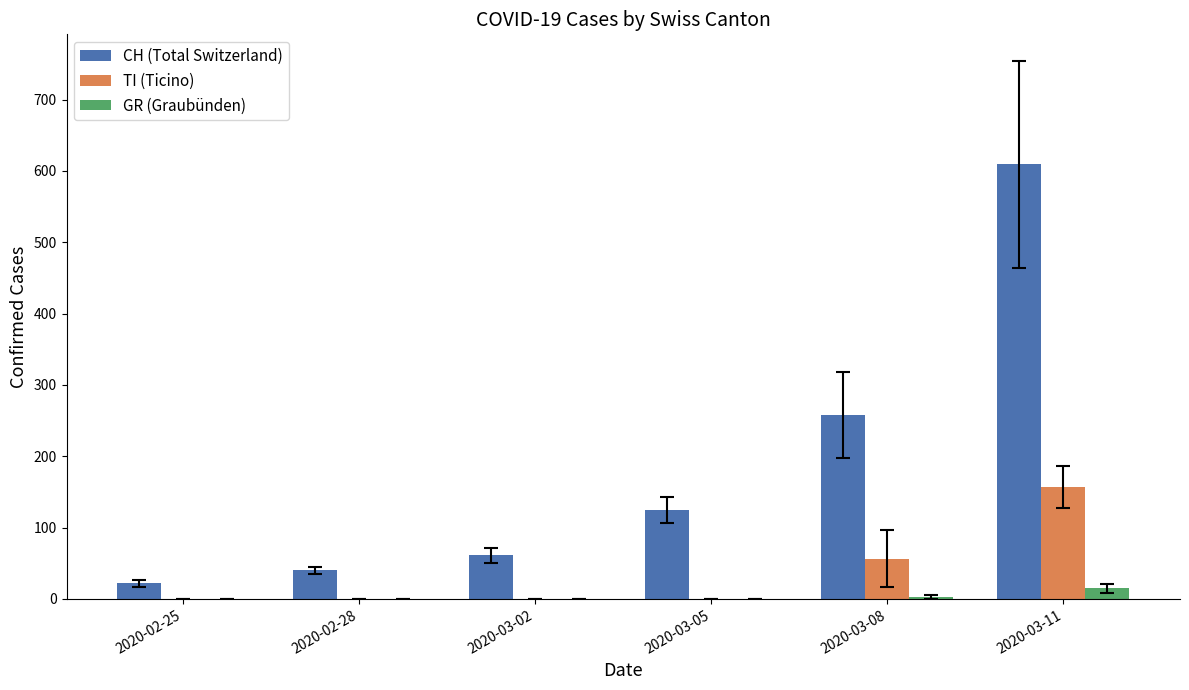

What is the sum of the CH (Total Switzerland) values at 2020-02-25 and 2020-03-02?

82.7